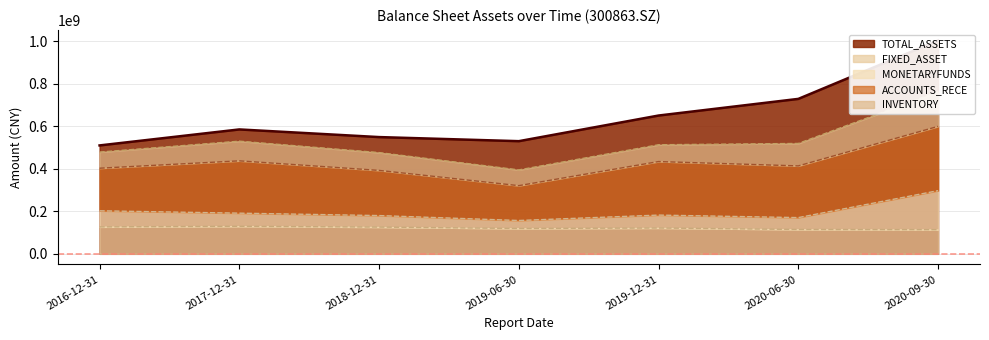

True or false: TOTAL_ASSETS has a value of 167934083.6 at 2018-12-31.

False